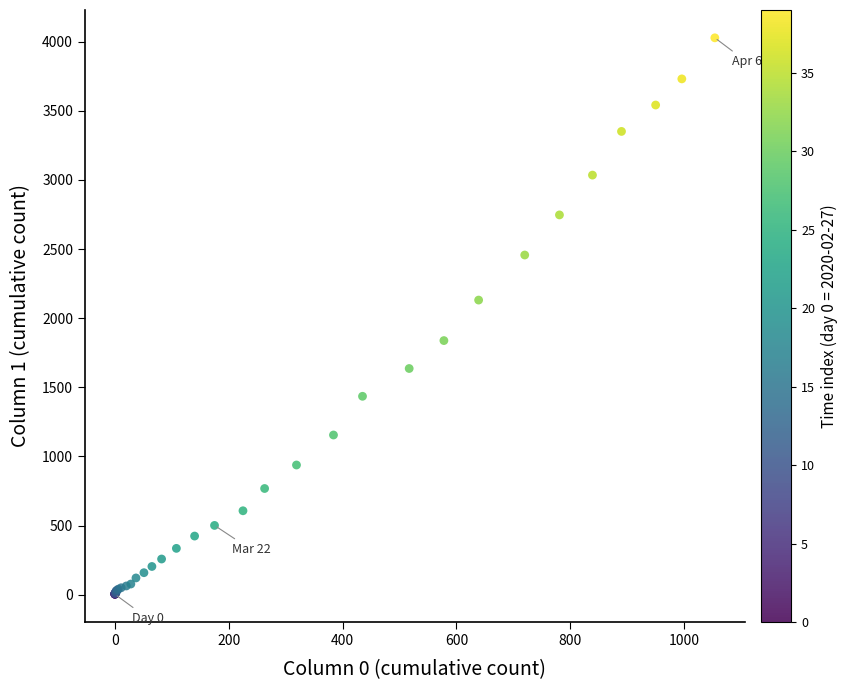

What Y value in the scatter plot is closest to 2015?

2131